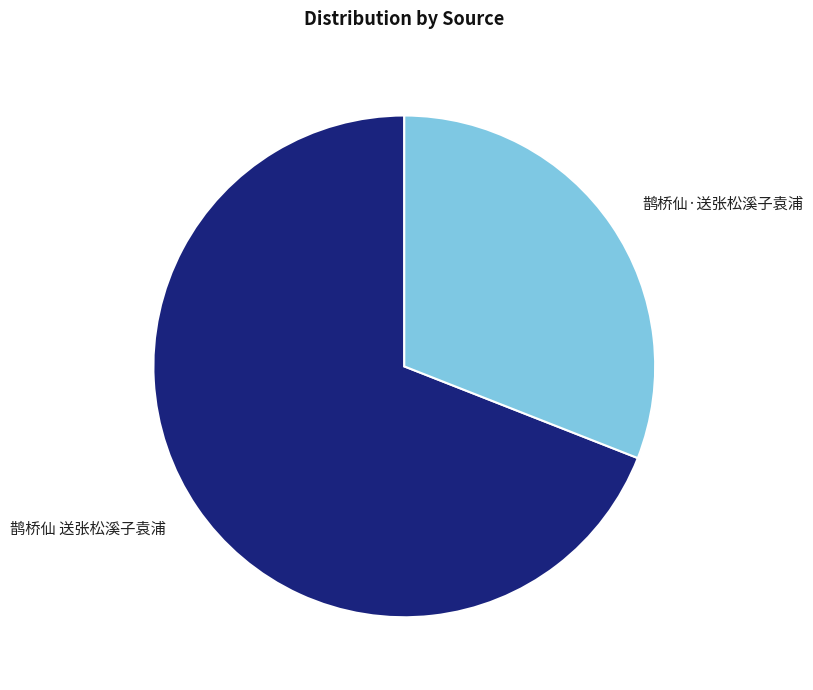

Does any single category account for the majority?

Yes